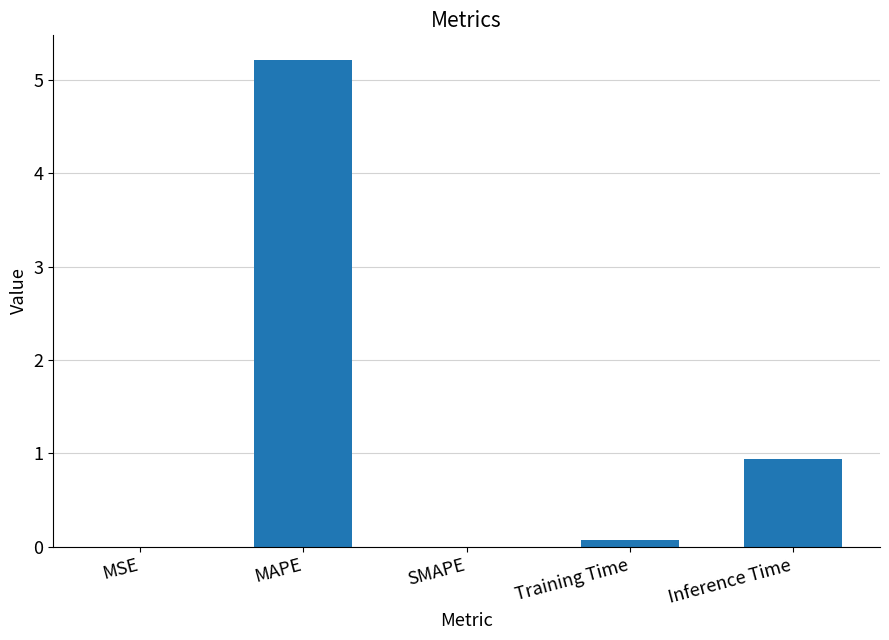

At which label is the value closest to 2?

Inference Time